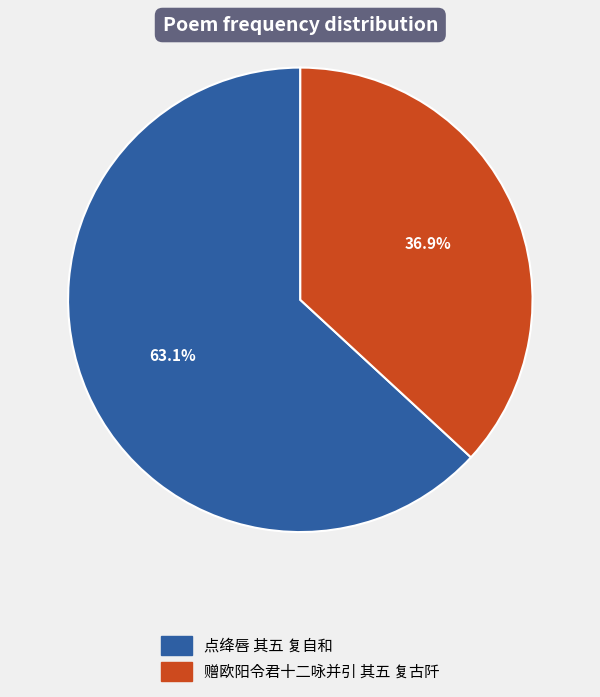

True or false: 点绛唇 其五 复自和 accounts for 63% of the total.

True